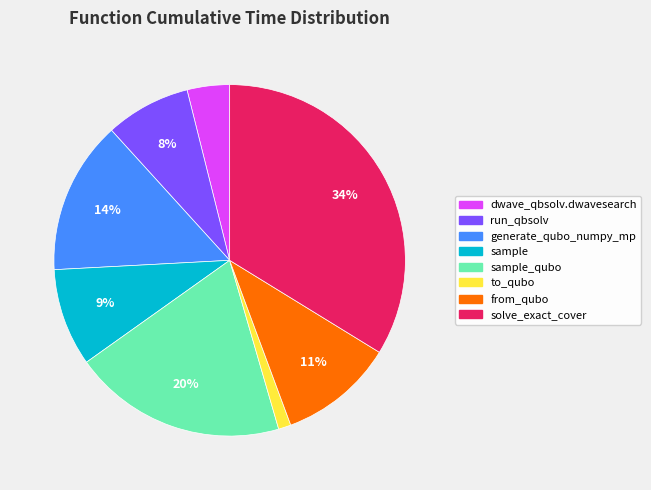

Count the number of slices in the pie.

8